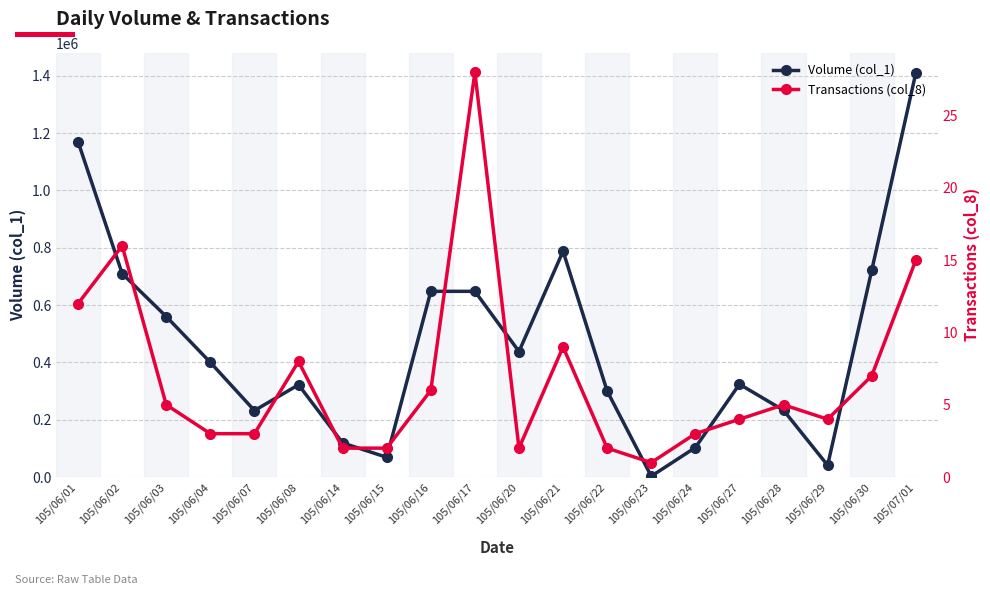

What is the difference between the second highest and minimum values in the Transactions (col_8) series?

15